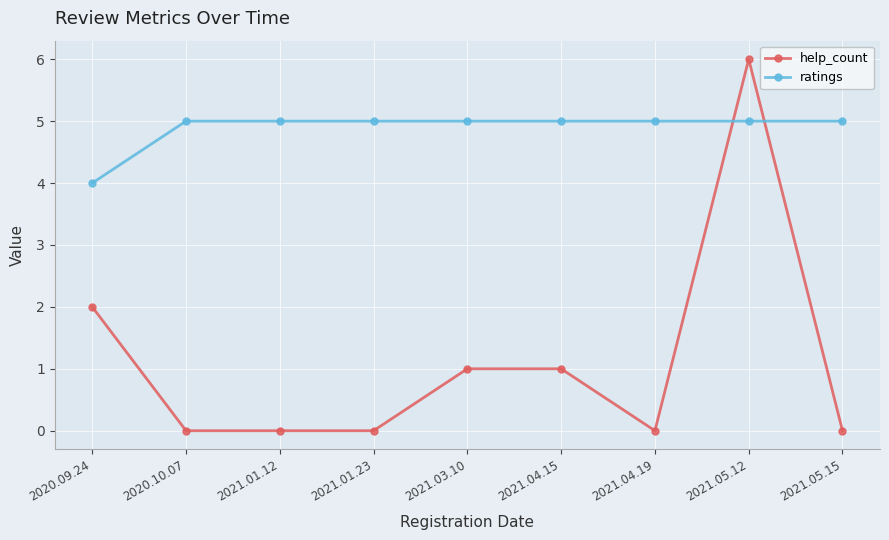

What is the label of the 6th point from the right?

2021.01.23